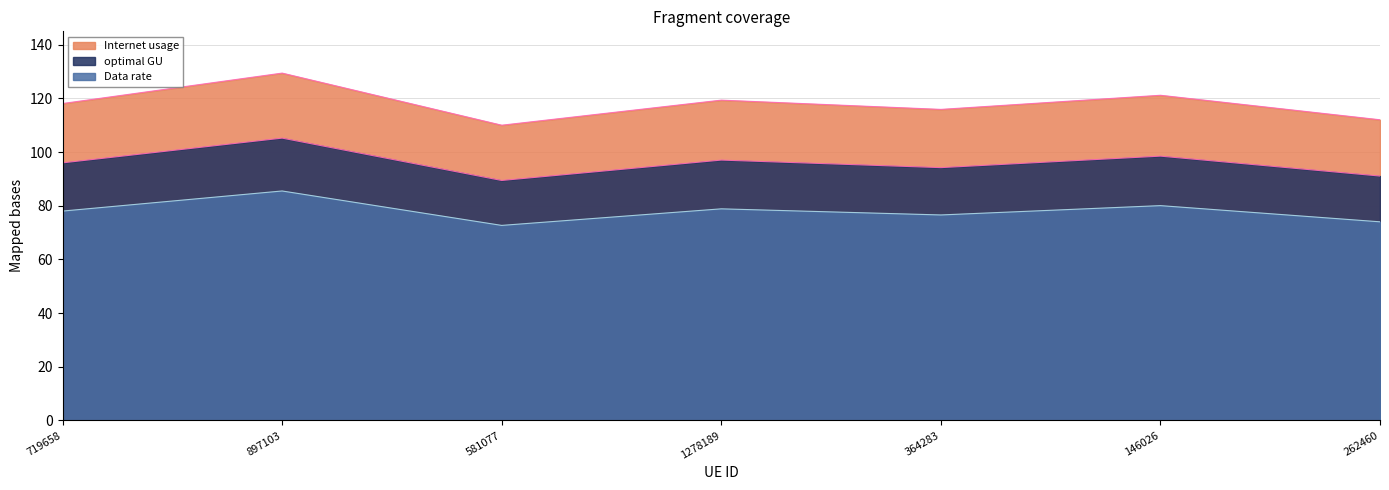

What is the difference between the Internet usage values at 897103 and 1278189?

10.1